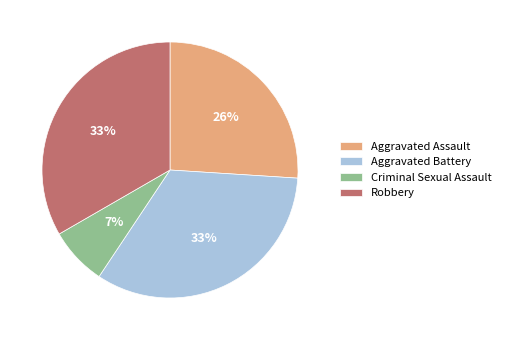

Is there any slice that represents more than half of the pie?

No